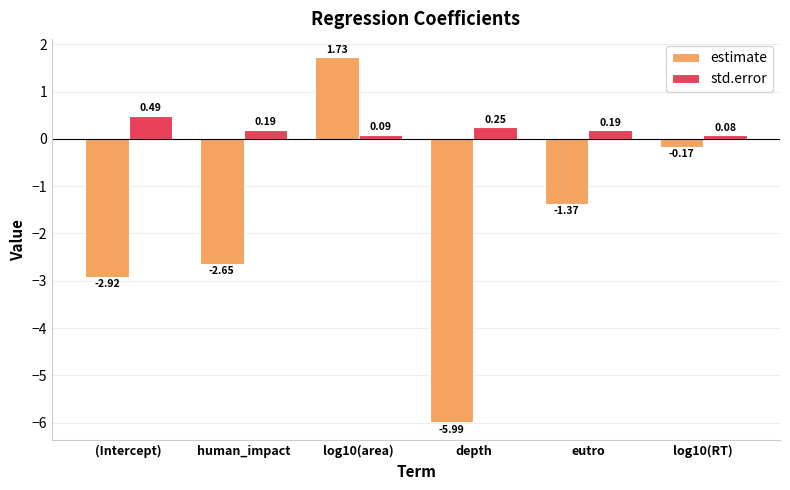

Where is std.error nearest to the value 0?

log10(RT)